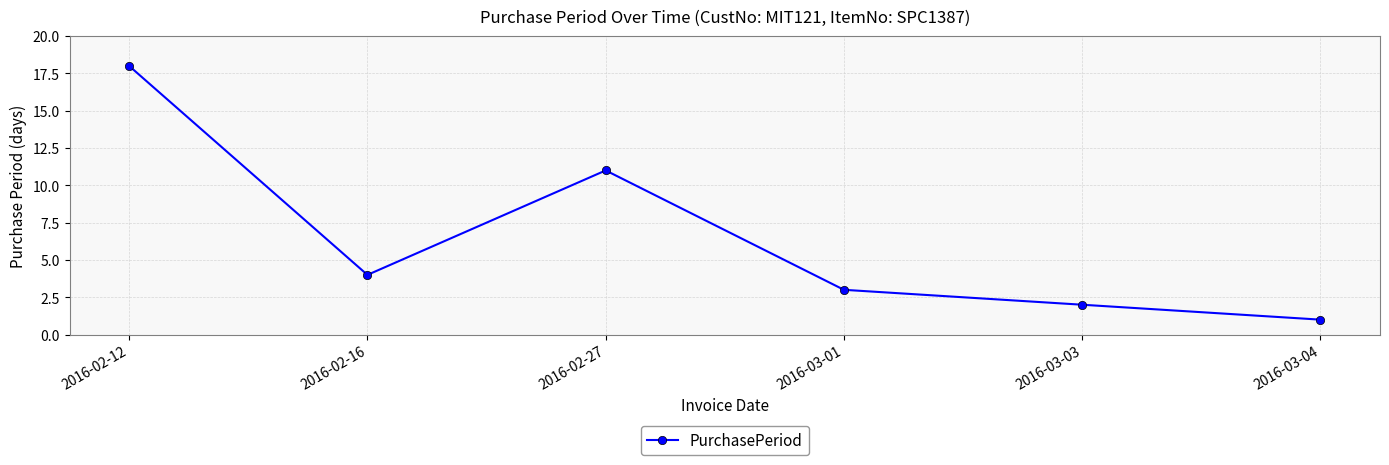

Which label corresponds to the largest value in the chart?

2016-02-12